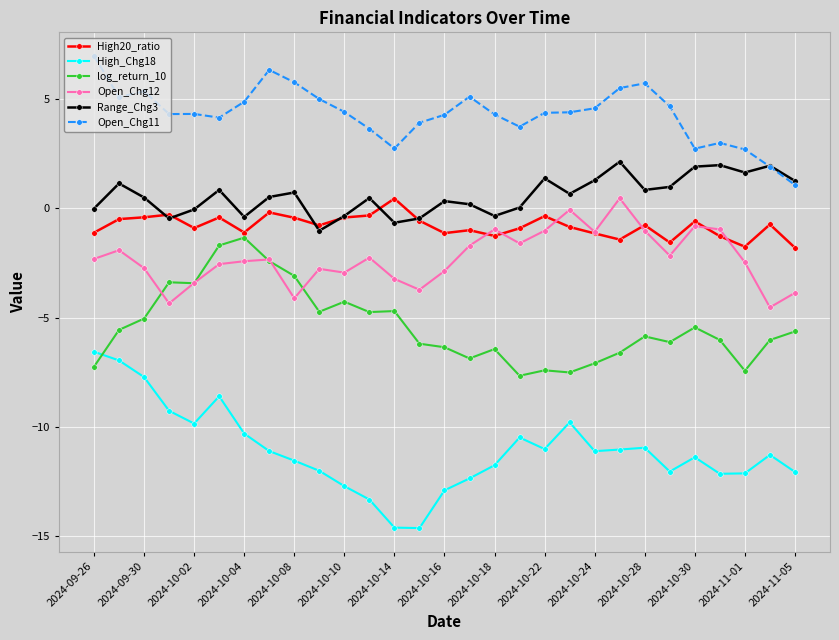

True or false: Open_Chg11 has more than 0 points higher than both neighbors.

True